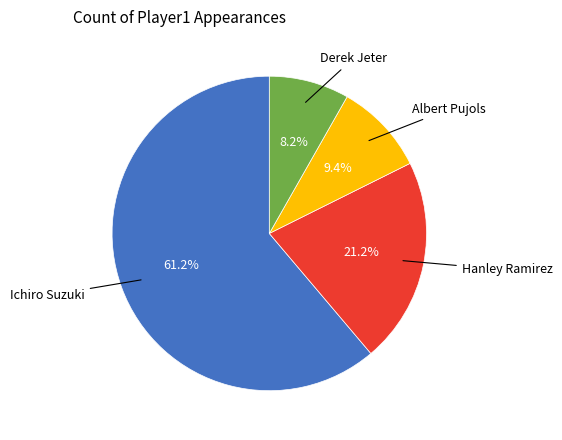

Is there any slice that represents more than half of the pie?

Yes